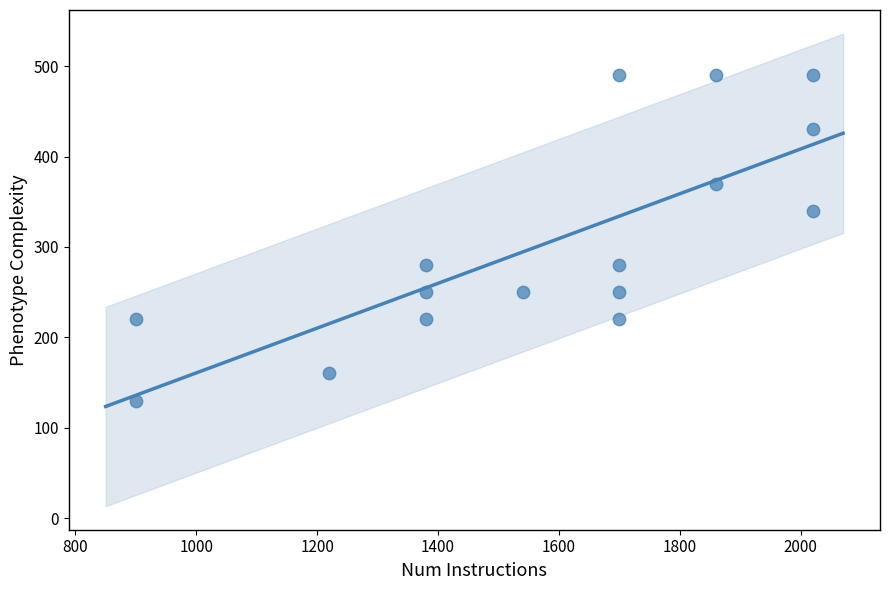

What is the range of X values (max minus min)?

1120